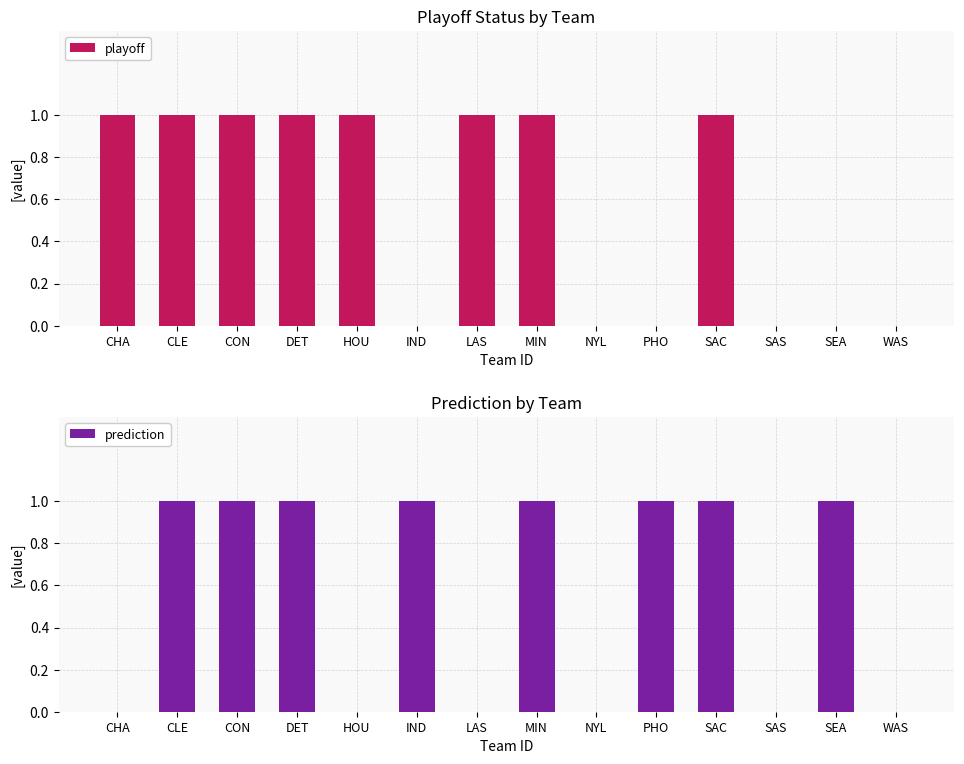

What are all the series names shown in the legend?

playoff, prediction